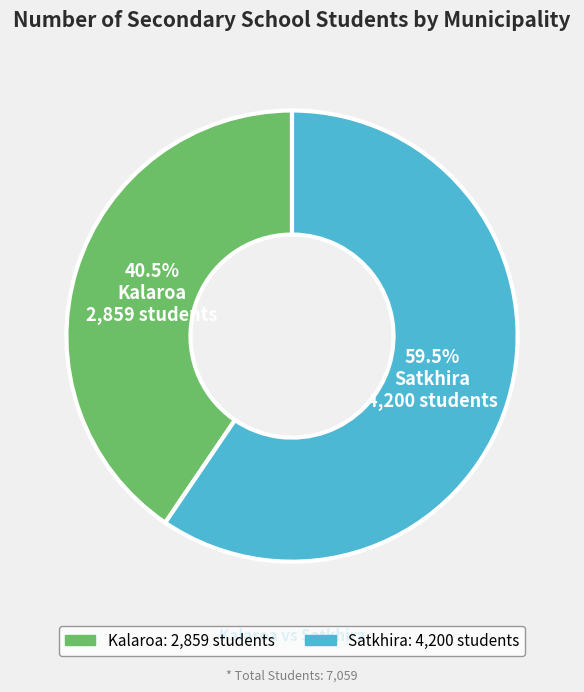

Which has a higher value, Kalaroa or Satkhira?

Satkhira